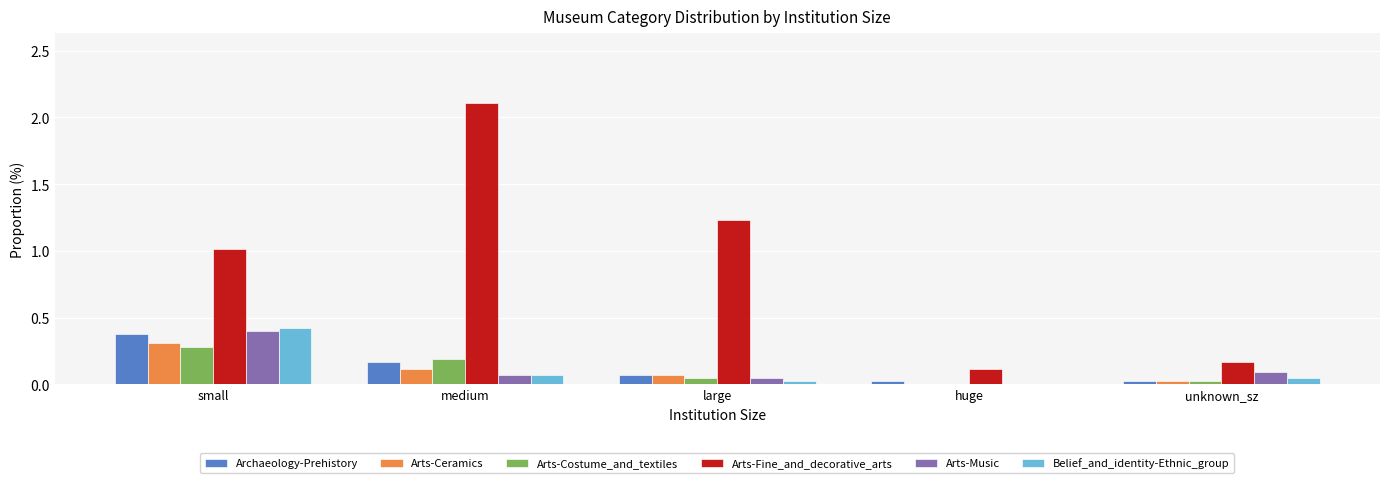

Are the bars horizontal?

No